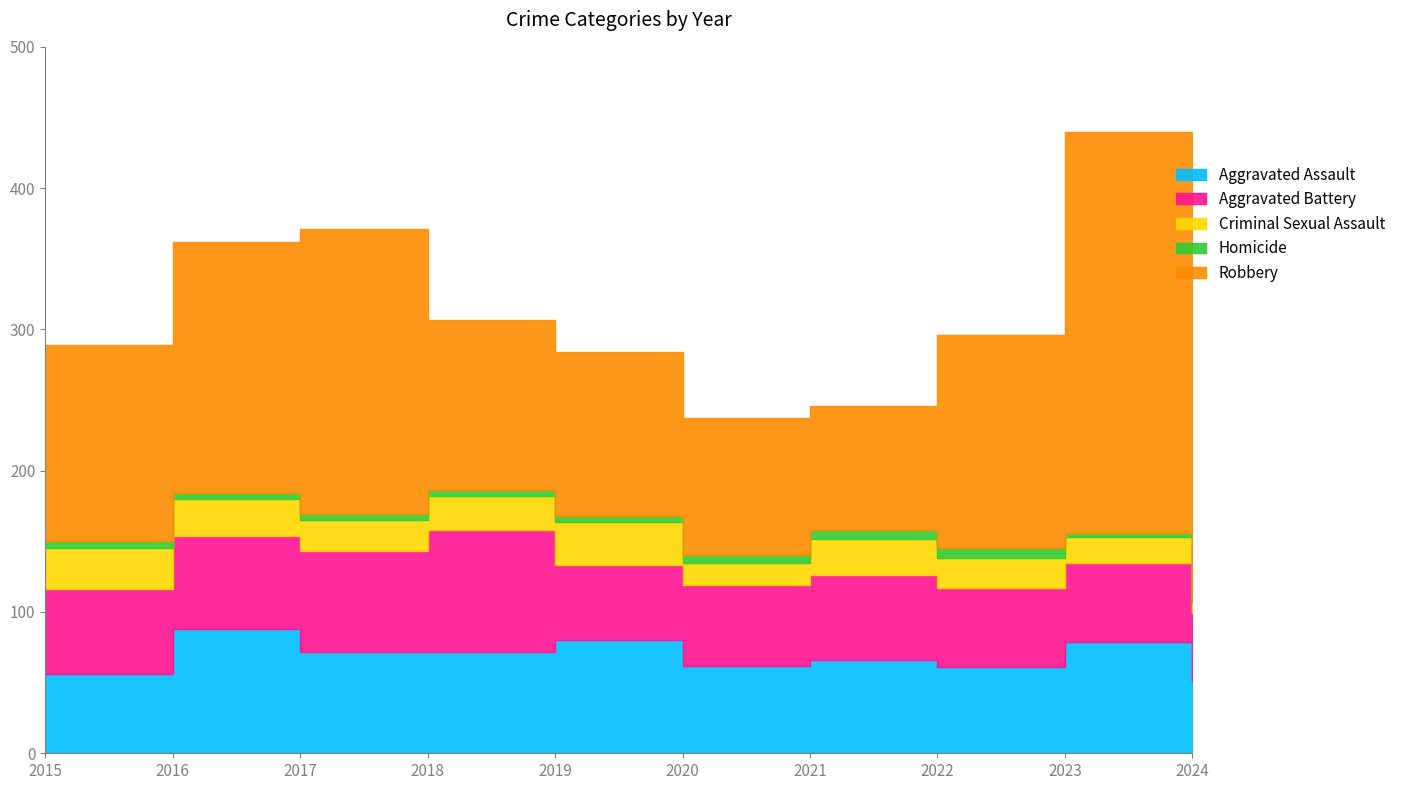

Reading right to left, list all the values displayed in this chart.

Aggravated Assault: 51	79	61	66	62	80	72	72	88	56
Aggravated Battery: 48	56	56	60	57	53	86	71	66	60
Criminal Sexual Assault: 8	18	21	26	16	31	24	22	26	29
Homicide: 2	3	7	6	5	4	4	4	4	5
Robbery: 93	284	151	88	97	116	121	202	178	139